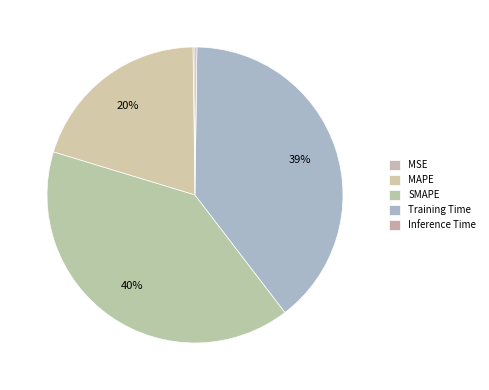

Does any single category account for the majority?

No